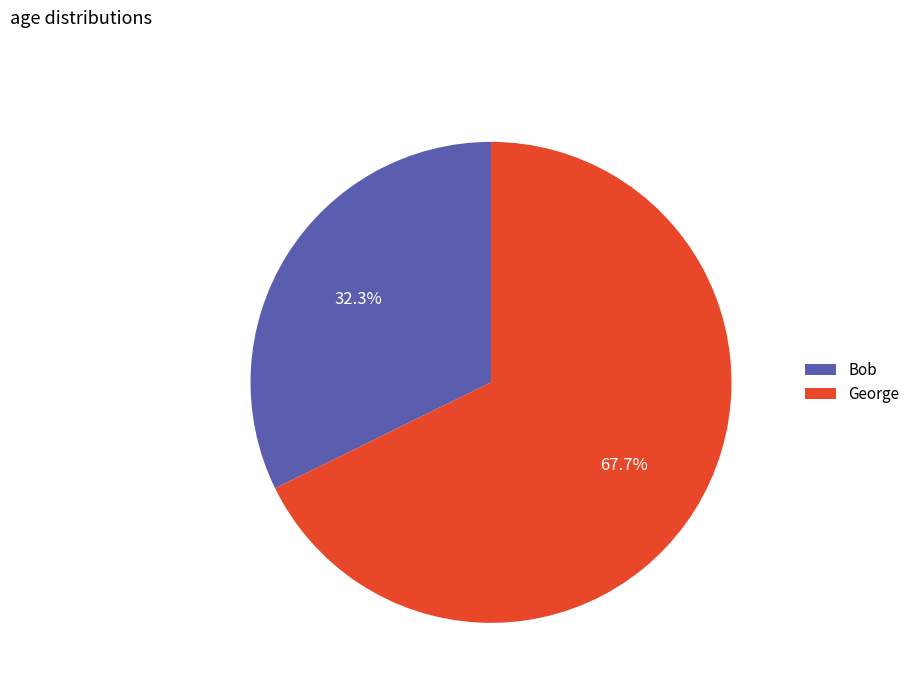

Rank the categories by value from highest to lowest.

George, Bob